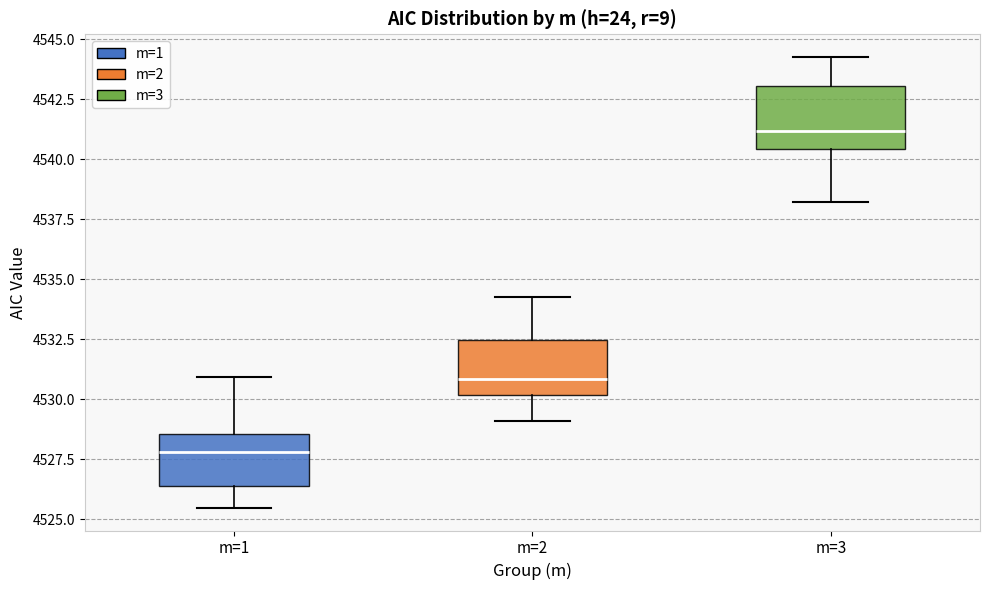

Reading left to right, transcribe this box plot: for each box, give where its median line is, the range the box spans, and where its two whiskers end, as read against the y-axis. The values are not printed on the chart, so give them approximately, as read against the axis.

m=1: median 4528.0, box 4526.5 to 4528.5, whiskers 4525.5 to 4531.0
m=2: median 4531.0, box 4530.0 to 4532.5, whiskers 4529.0 to 4534.5
m=3: median 4541.0, box 4540.5 to 4543.0, whiskers 4538.0 to 4544.5